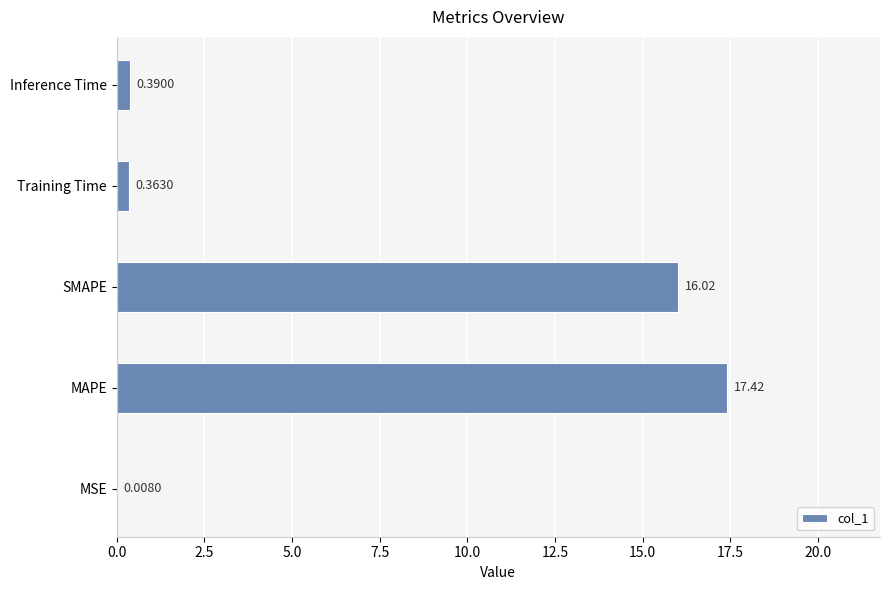

Are the bars horizontal?

Yes